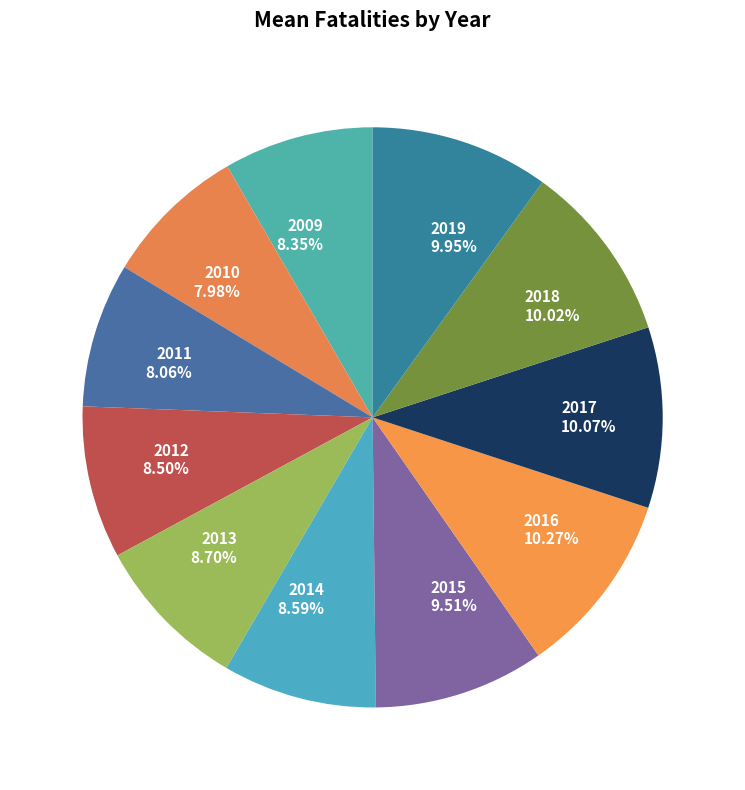

Approximately how many times larger is the value at 2014 compared to 2017?

0.9